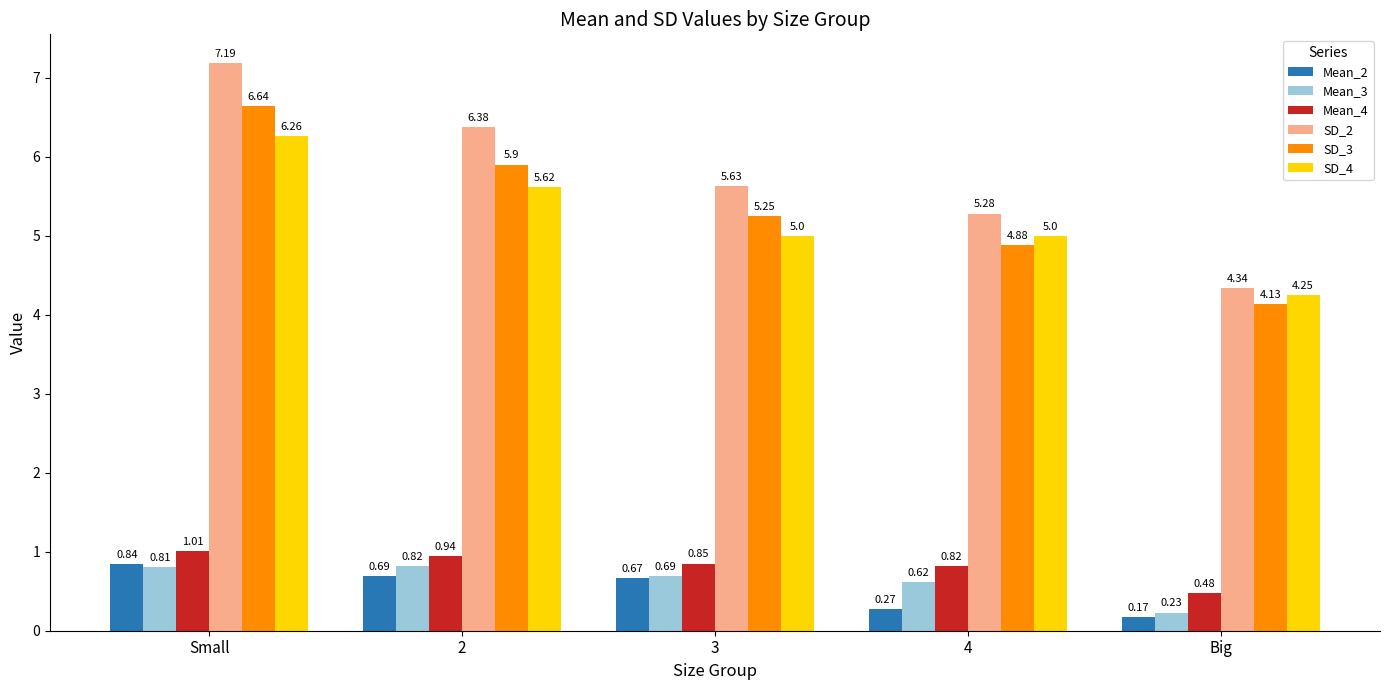

Rank the series at Small from lowest to highest value.

Mean_3, Mean_2, Mean_4, SD_4, SD_3, SD_2